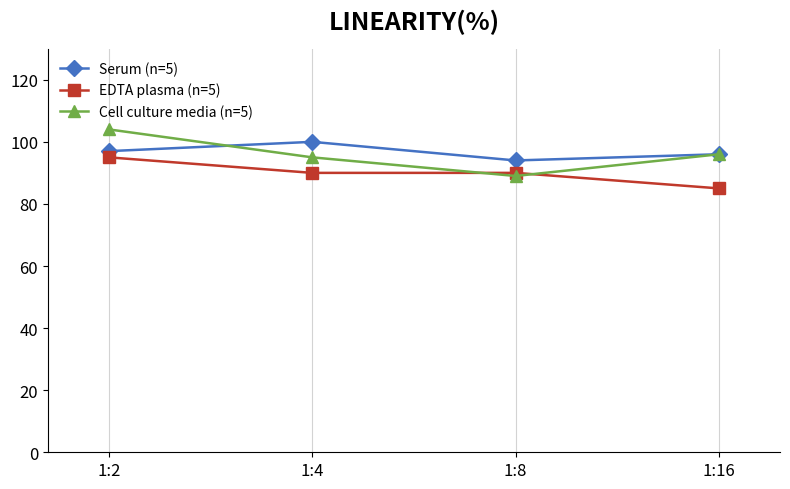

At which category is the sum across all series the highest?

1:2